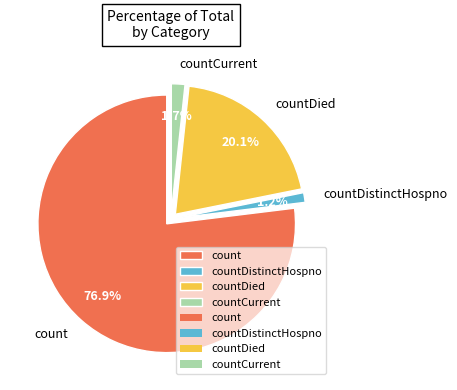

Which category has the biggest portion of the pie?

count